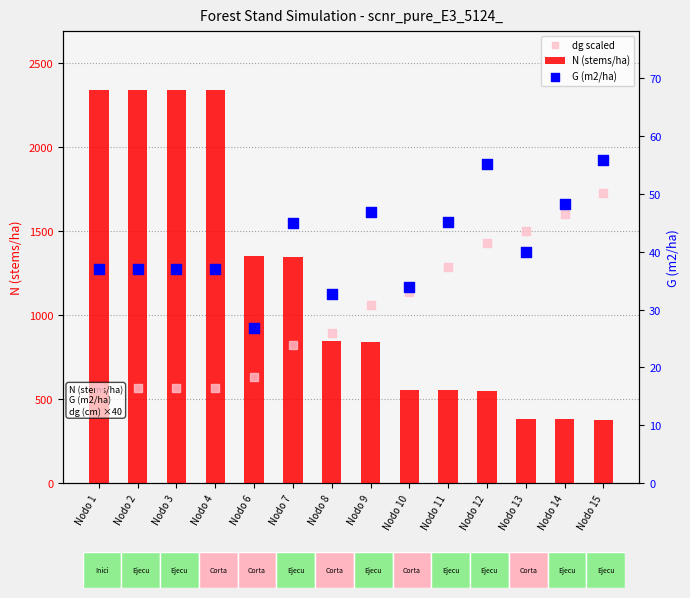

Which series has the largest total across all categories?

N (stems/ha)